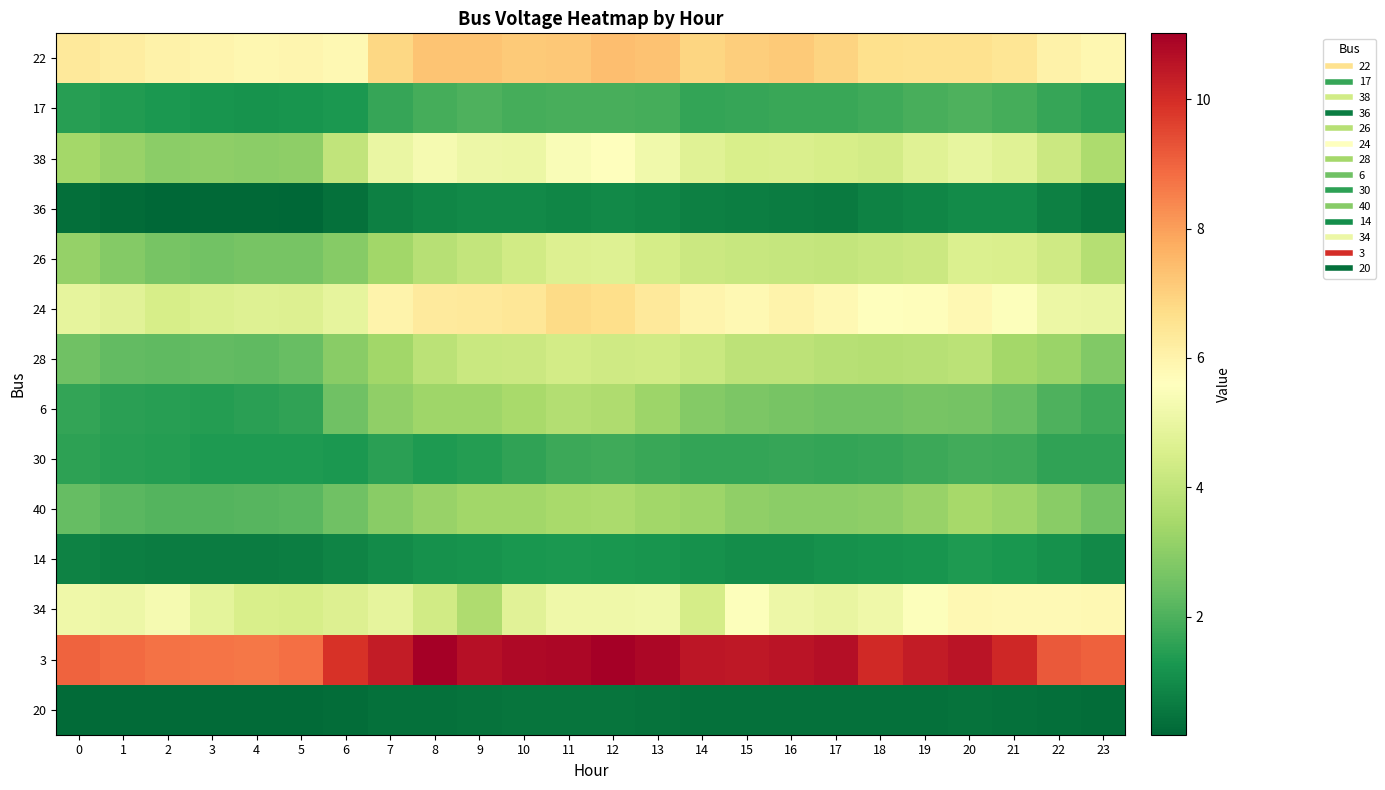

Rank the series by their maximum value, from lowest to highest.

20, 36, 14, 30, 17, 40, 6, 28, 26, 38, 34, 24, 22, 3